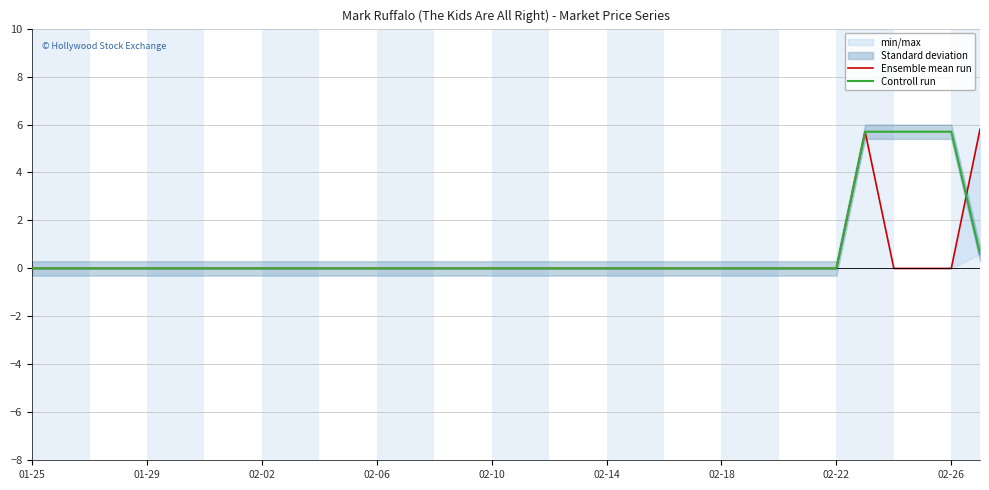

After their last crossing, which series has the higher values: Controll run or Ensemble mean run?

Ensemble mean run